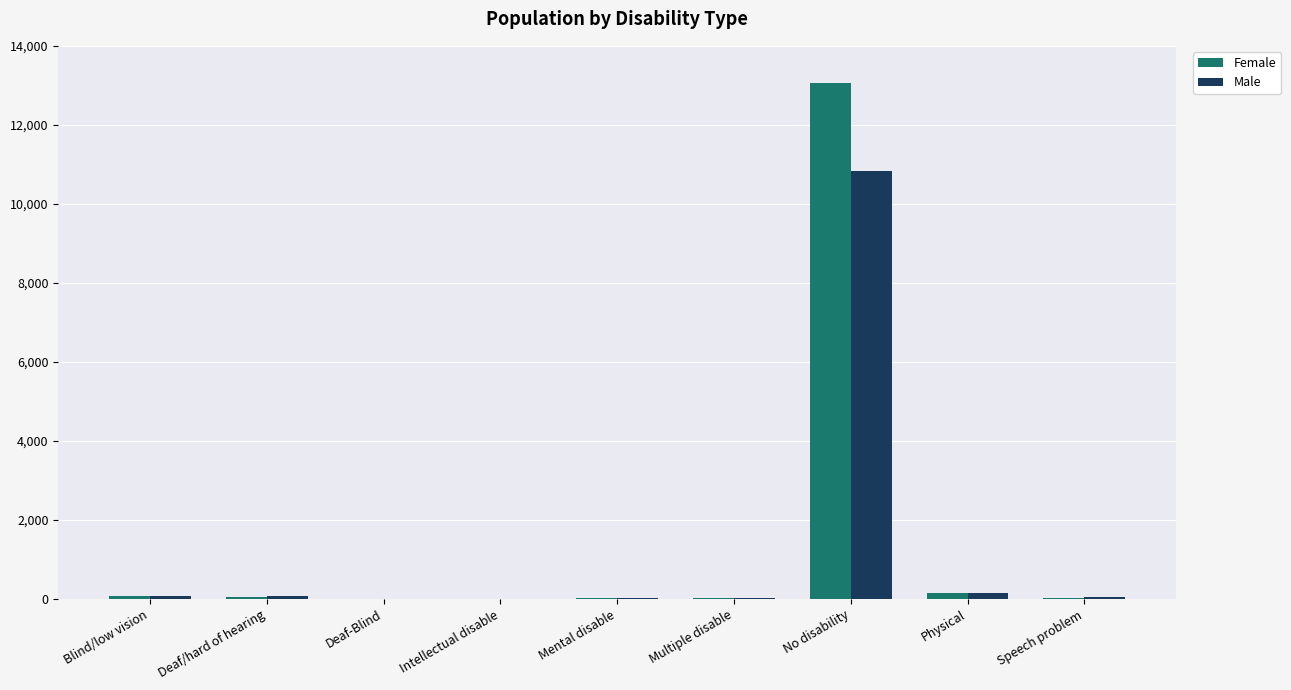

How many groups of bars are there?

9